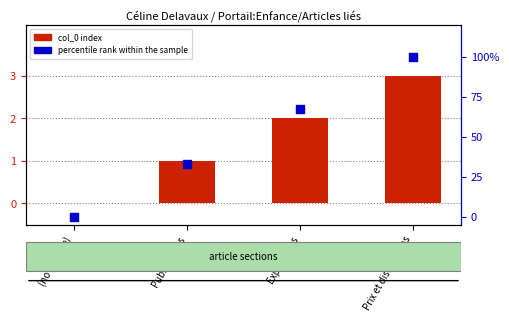

At which category is the sum across all series the highest?

Prix et distinctions